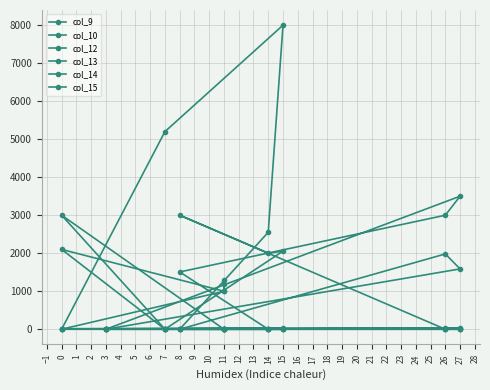

How many interior local valleys does the col_14 series have?

1